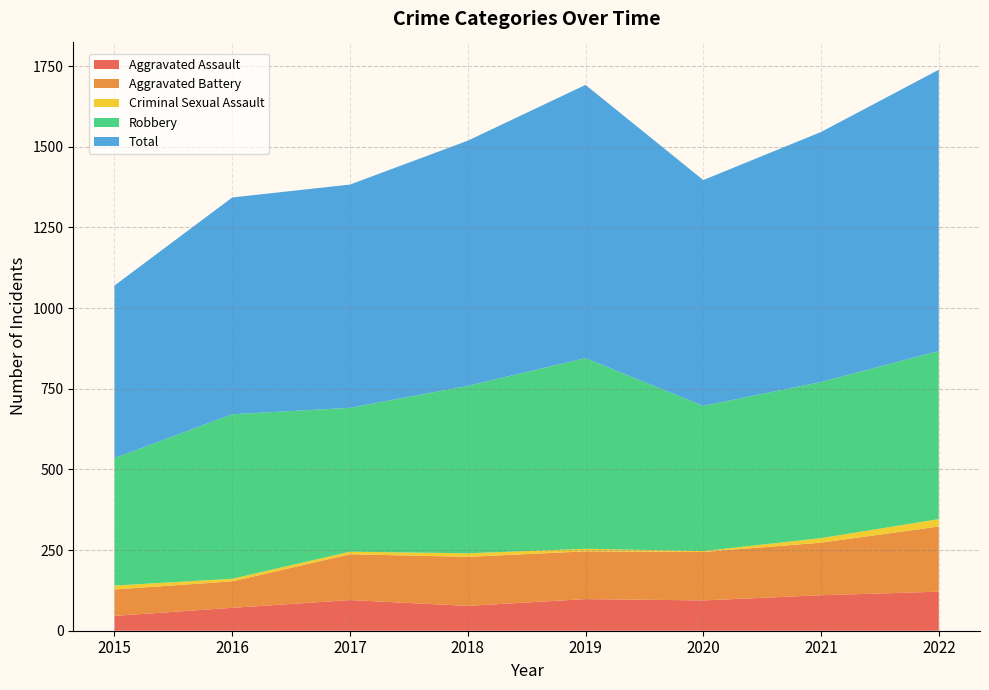

Reading right to left, what are all the values shown in this chart?

Aggravated Assault: 2022=121	2021=110	2020=94	2019=98	2018=77	2017=95	2016=71	2015=46
Aggravated Battery: 2022=202	2021=163	2020=150	2019=148	2018=152	2017=142	2016=82	2015=82
Criminal Sexual Assault: 2022=23	2021=14	2020=3	2019=8	2018=11	2017=8	2016=8	2015=12
Robbery: 2022=521	2021=484	2020=450	2019=591	2018=519	2017=446	2016=510	2015=395
Total: 2022=872	2021=775	2020=700	2019=847	2018=760	2017=692	2016=672	2015=535